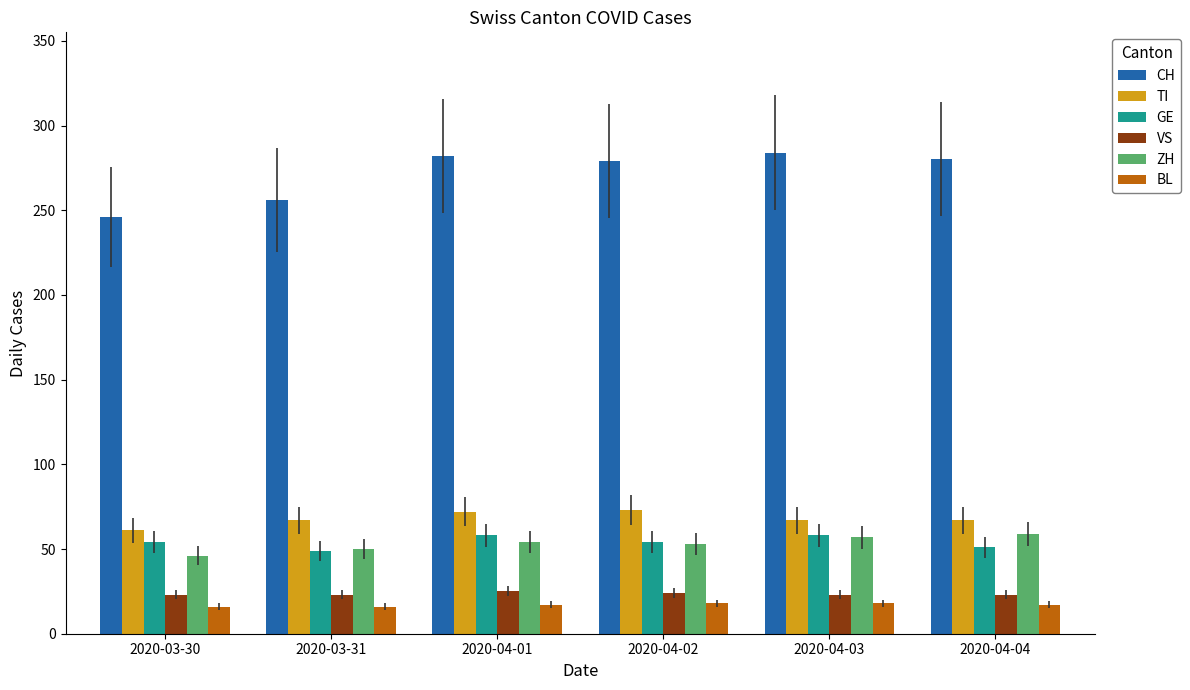

What is the sum of all GE values?

324